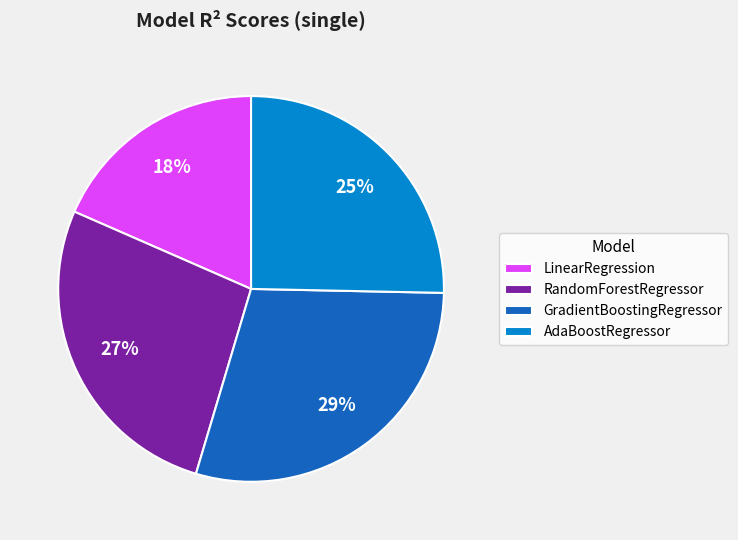

Is the sum of AdaBoostRegressor and RandomForestRegressor greater than half?

Yes